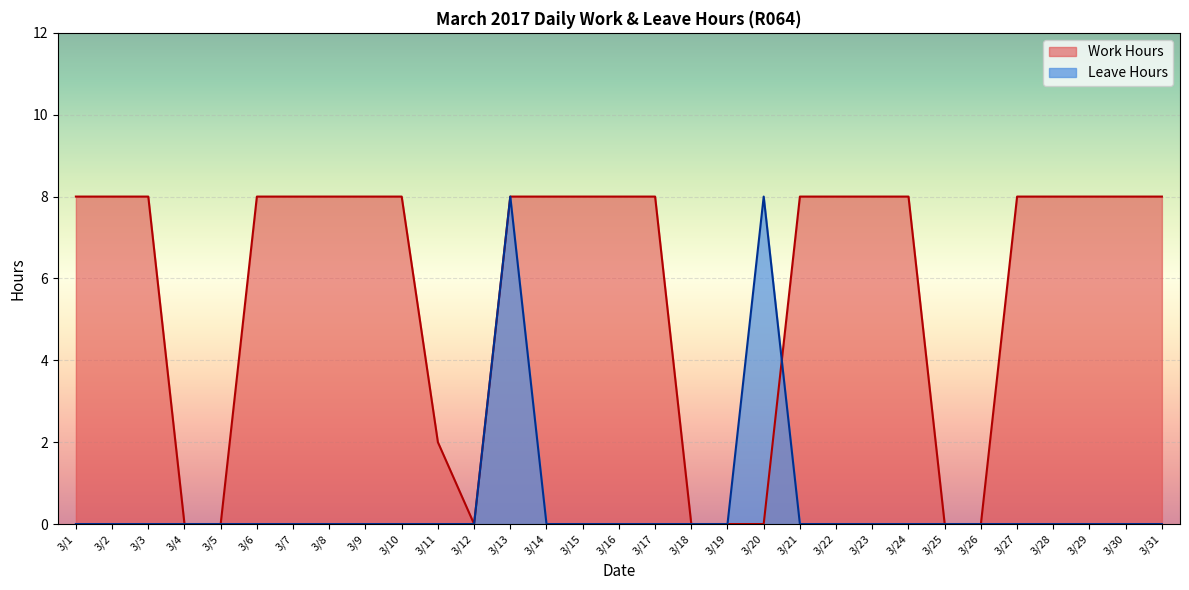

What is the spread (max minus min) of values at 3/6?

8